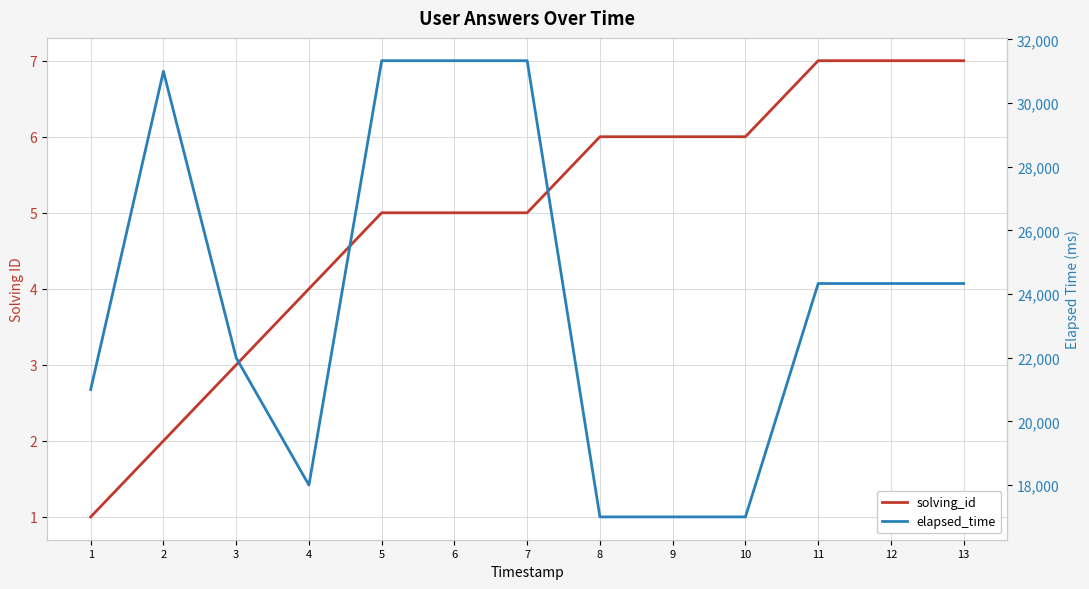

Rank the categories by elapsed_time value from highest to lowest.

5, 6, 7, 2, 11, 12, 13, 3, 1, 4, 8, 9, 10